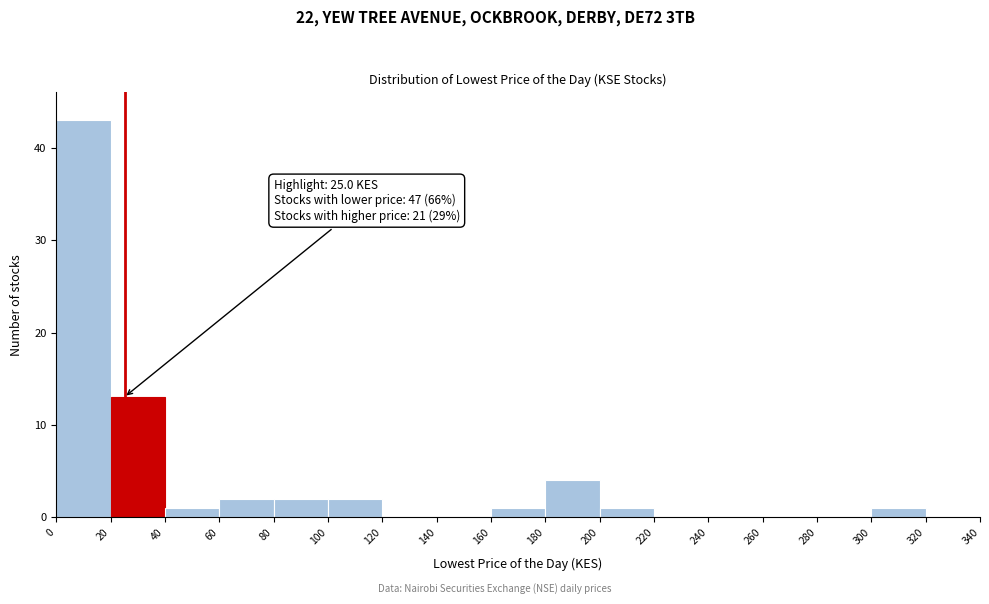

Which range on the x-axis has the tallest bar?

0 to 20